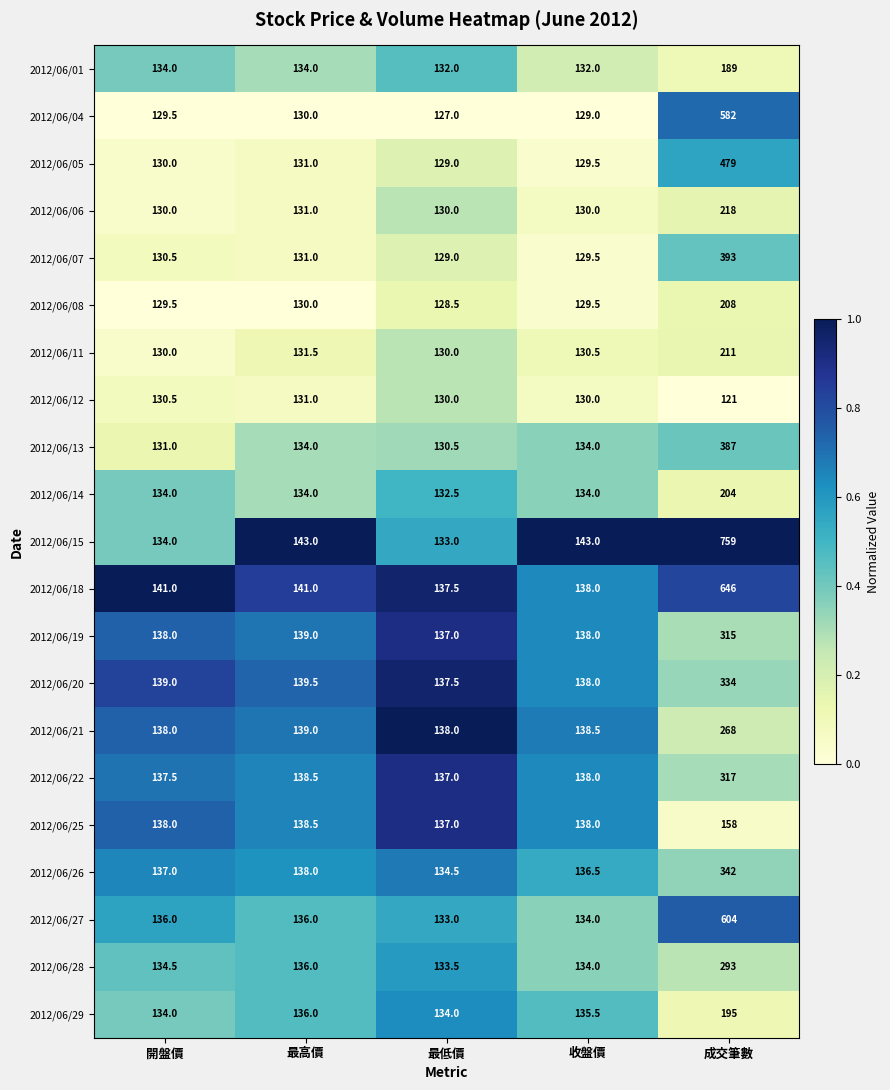

What is the approximate value of 2012/06/29 at 成交筆數?

195.0